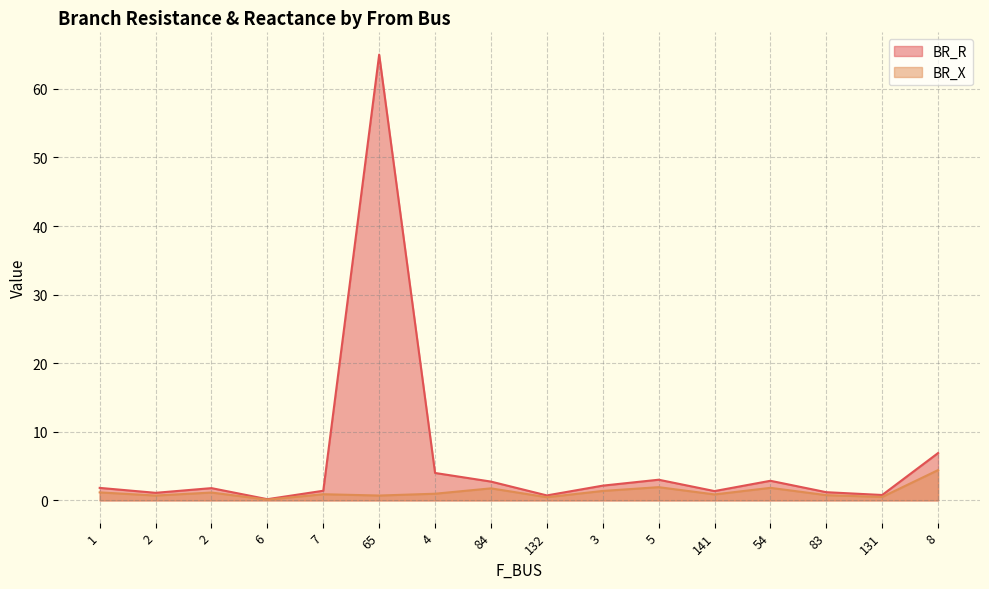

Reading left to right, extract all data points from this chart.

BR_R: 1=1.8	2=1.1	2=1.8	6=0.2	7=1.4	65=65.0	4=4.0	84=2.7	132=0.7	3=2.2	5=3.0	141=1.4	54=2.9	83=1.2	131=0.8	8=6.9
BR_X: 1=1.2	2=0.7	2=1.1	6=0.1	7=0.9	65=0.7	4=1.0	84=1.8	132=0.5	3=1.4	5=1.9	141=0.9	54=1.8	83=0.8	131=0.5	8=4.4